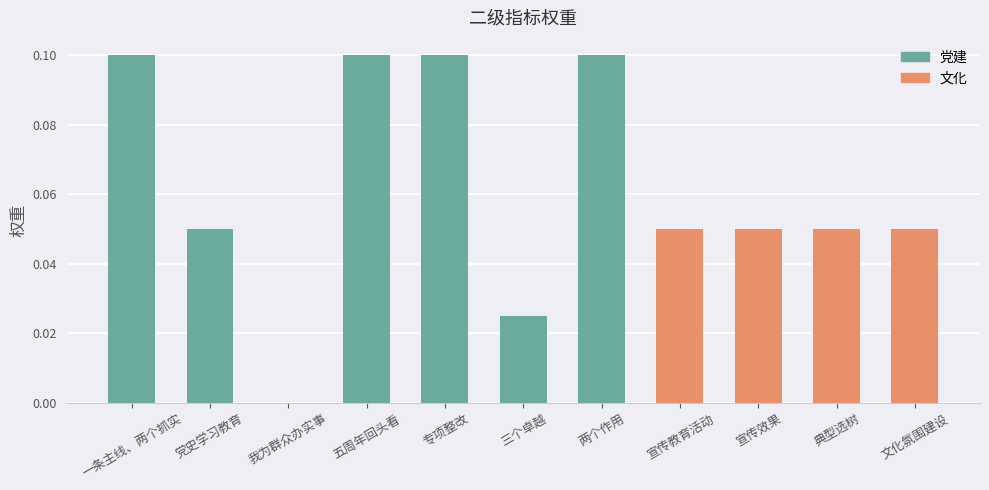

Read the value at 两个作用.

0.1